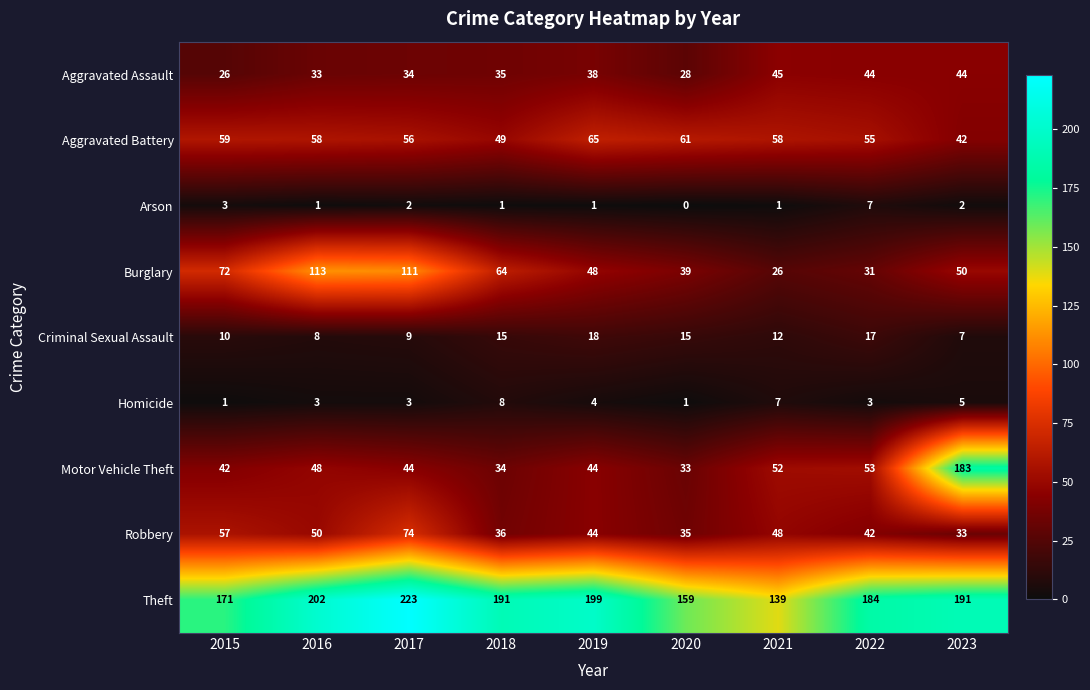

At which category does the chart reach its peak across all series?

2017